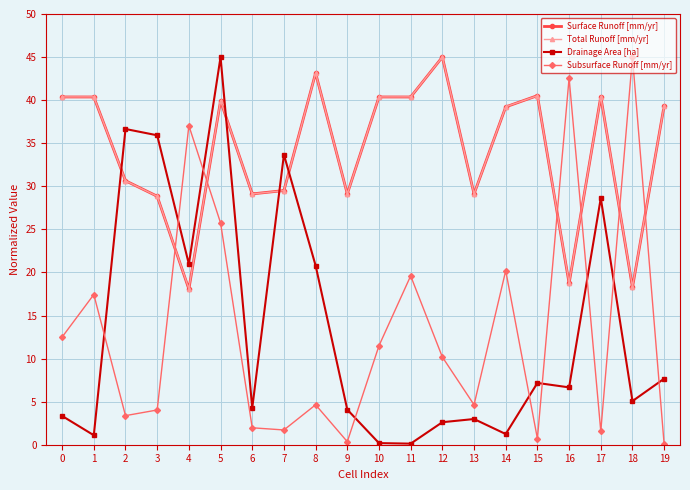

True or false: Drainage Area [ha] and Total Runoff [mm/yr] intersect in this chart.

True